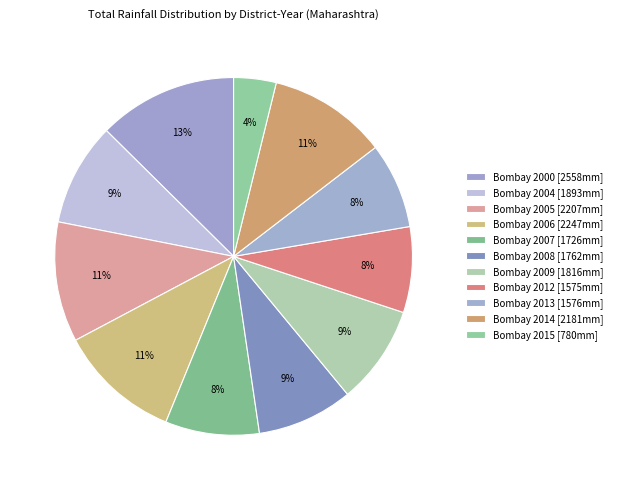

Combined, what portion of the pie is Bombay 2015 and Bombay 2004?

13.2%